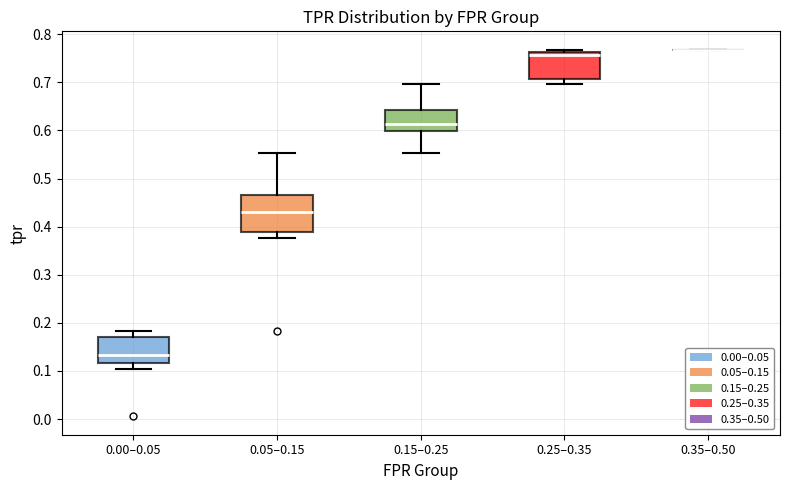

Reading left to right, read every box against the y-axis: the position of its median line, the range the box covers, and the ends of its whiskers. The values are not printed on the chart, so give them approximately, as read against the axis.

0.00–0.05: median 0.13, box 0.12 to 0.17, whiskers 0.10 to 0.18
0.05–0.15: median 0.43, box 0.39 to 0.47, whiskers 0.38 to 0.55
0.15–0.25: median 0.61, box 0.60 to 0.64, whiskers 0.55 to 0.70
0.25–0.35: median 0.76 (just below the box's upper edge), box 0.71 to 0.76, whiskers 0.70 to 0.77
0.35–0.50: box collapsed to a line at 0.77, whiskers 0.77 to 0.77